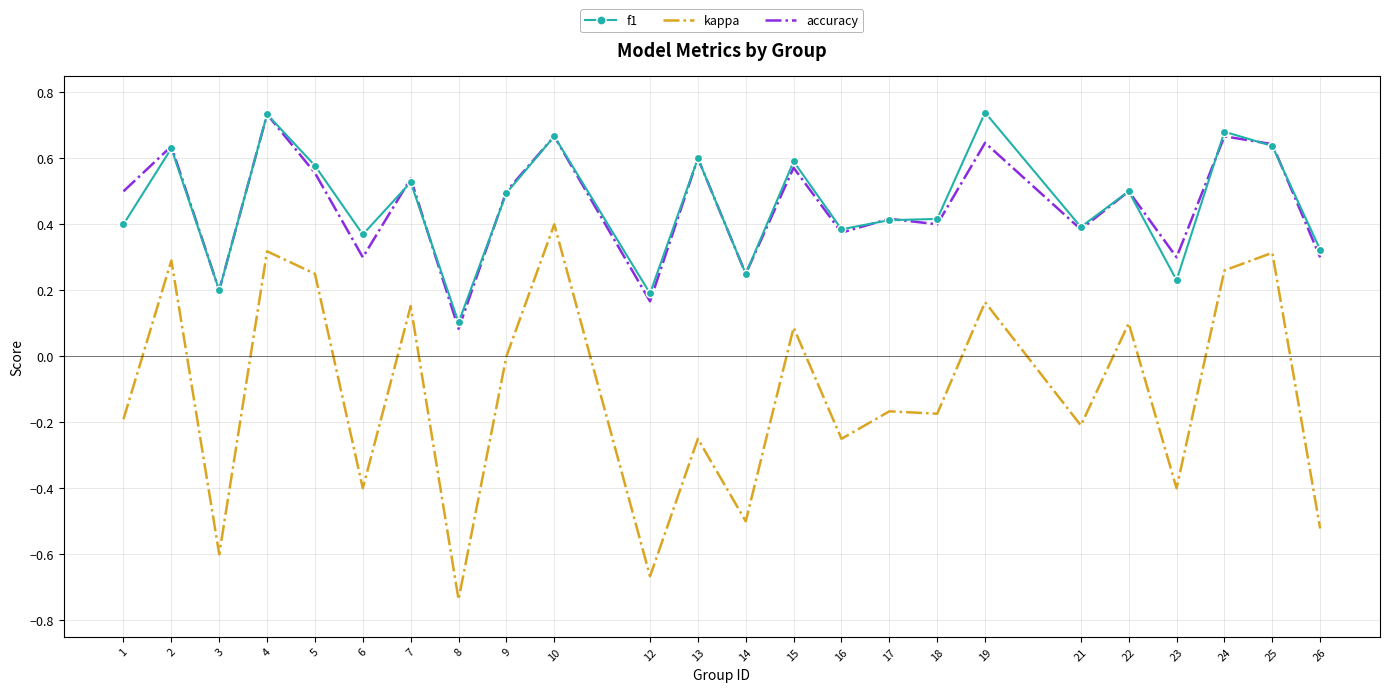

Which series changed the most between 3 and 7?

kappa